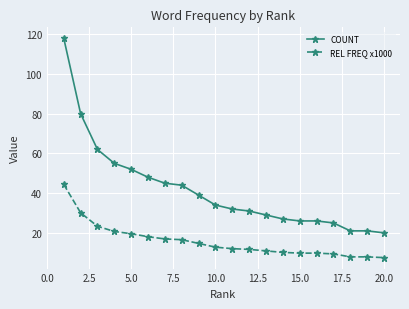

Which series has the largest total across all categories?

COUNT